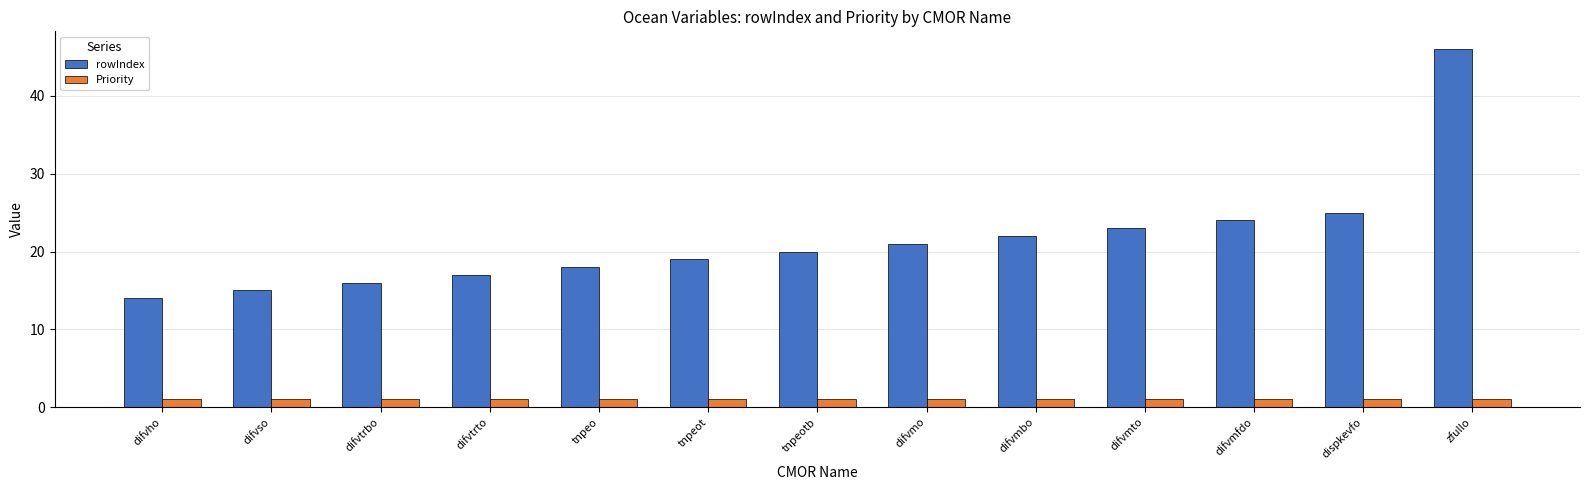

What is the label of the 1st bar from the right?

zfullo